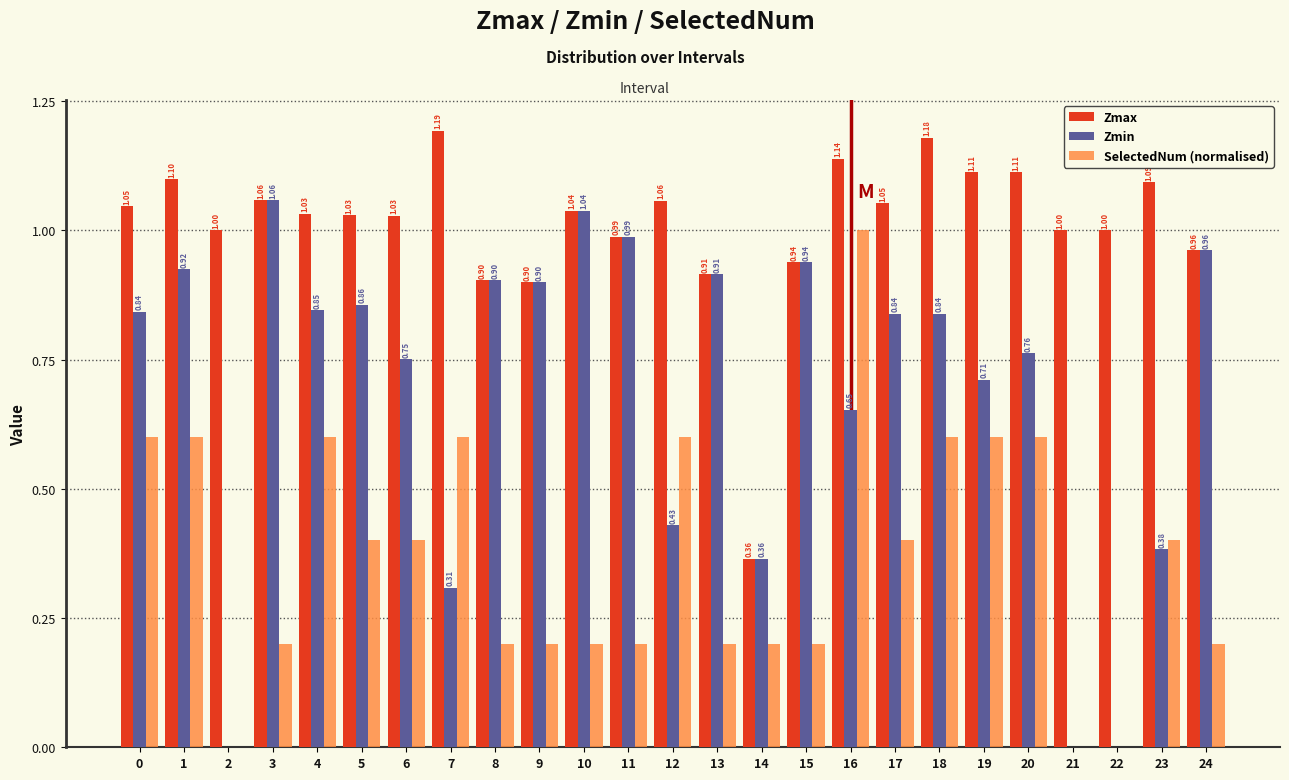

Which series changed the most between 10 and 16?

SelectedNum (normalised)